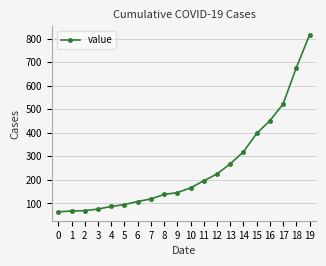

What is the ratio of the value at 16 to the value at 18?

0.7